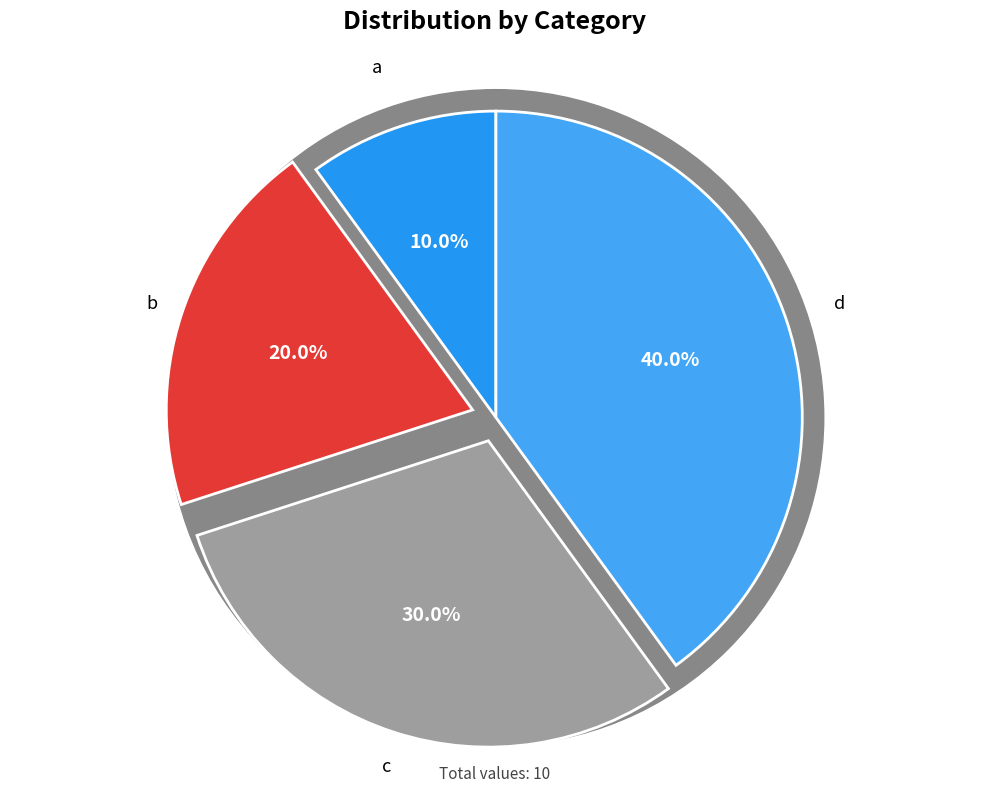

The a slice represents 10% of the pie. True or false?

True